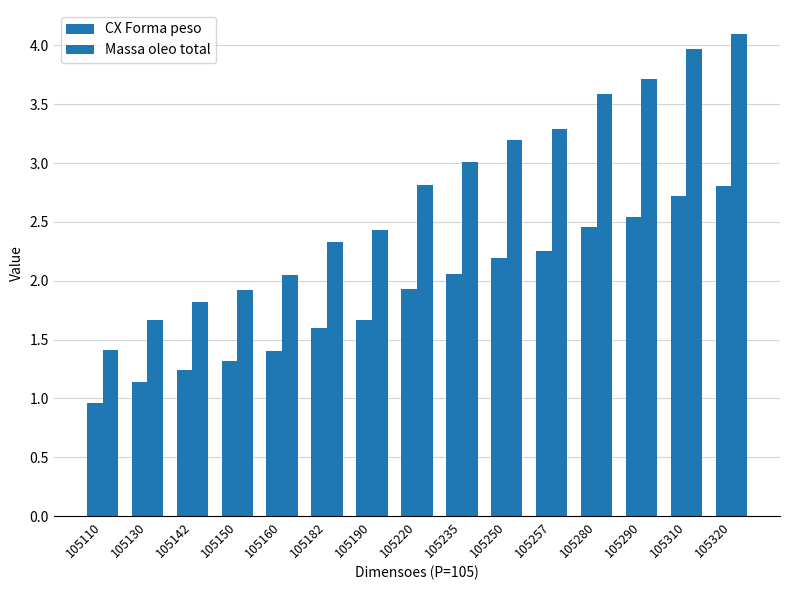

How many bars are there in total?

30